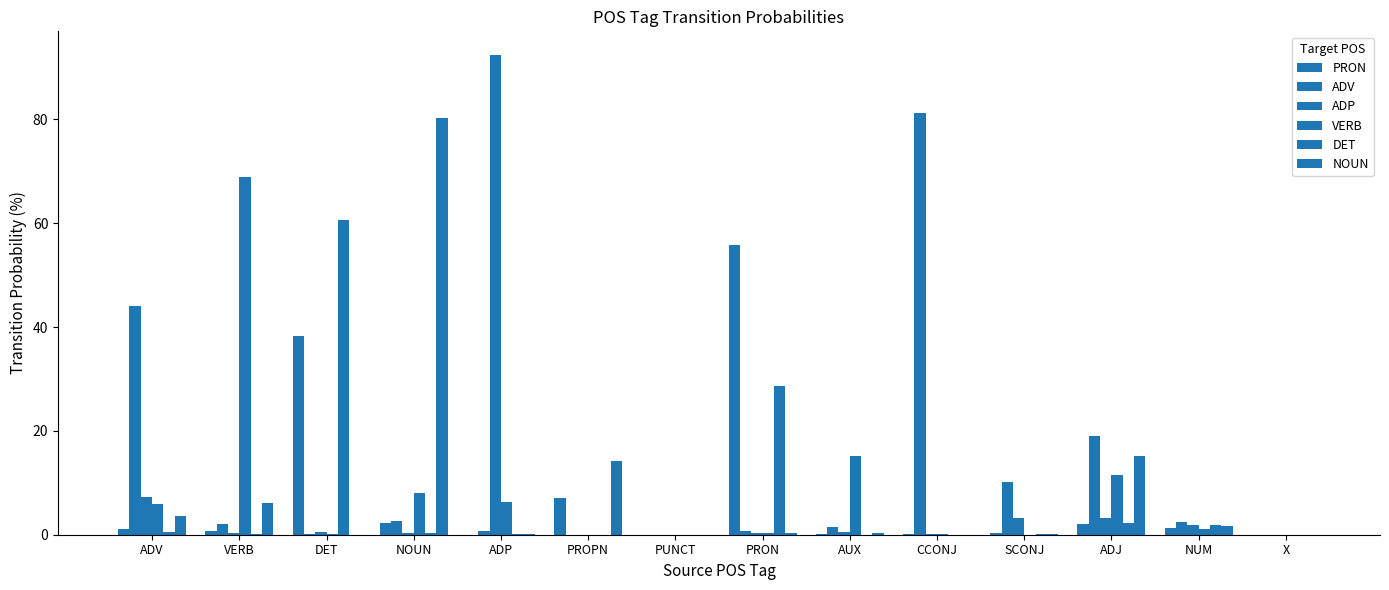

The PRON series shows -34.4 at PUNCT. True or false?

False